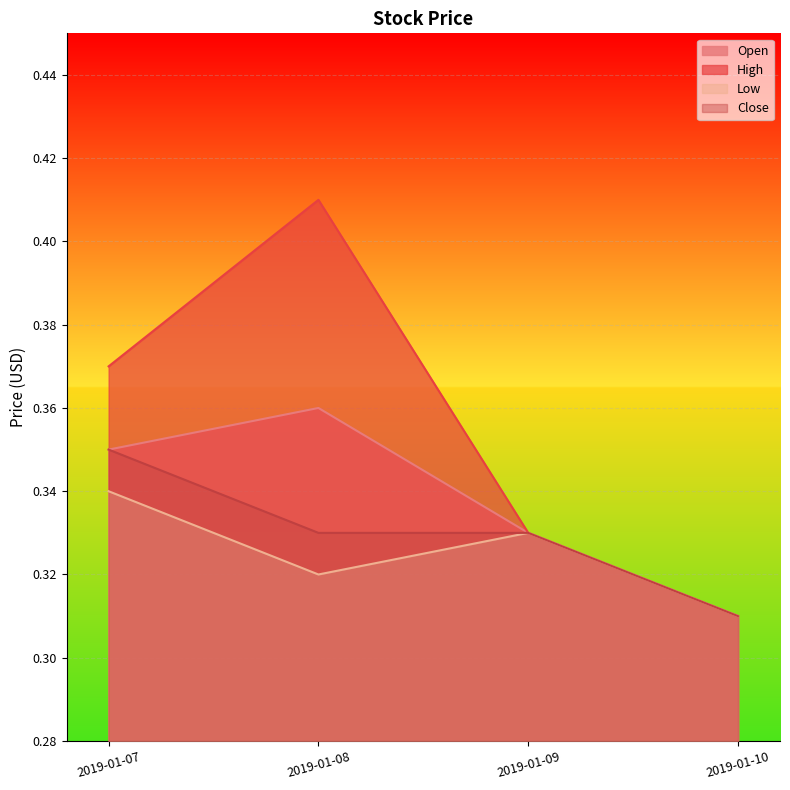

In High, how many points are higher than both neighbors (excluding endpoints)?

1